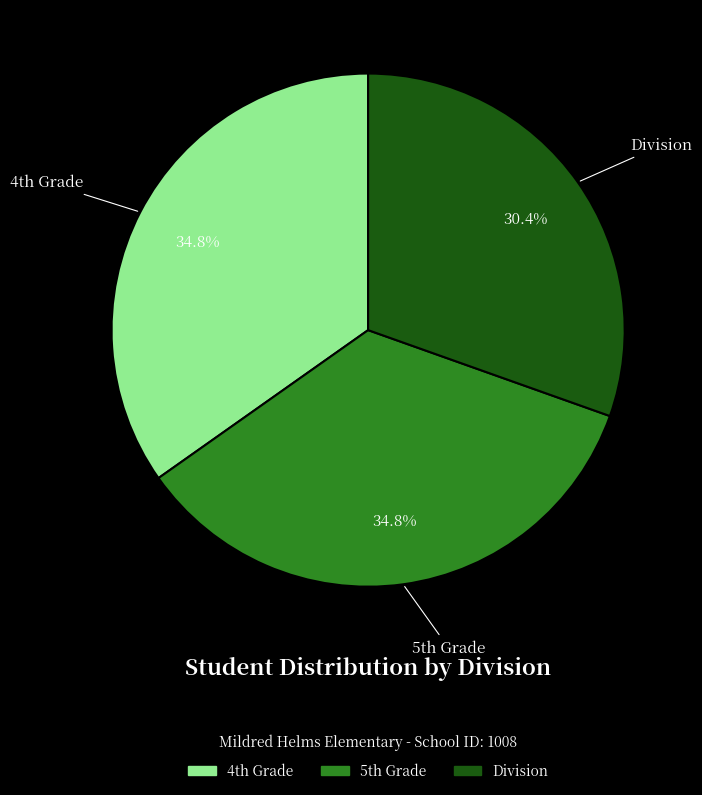

Which category has the smallest portion of the pie?

Division